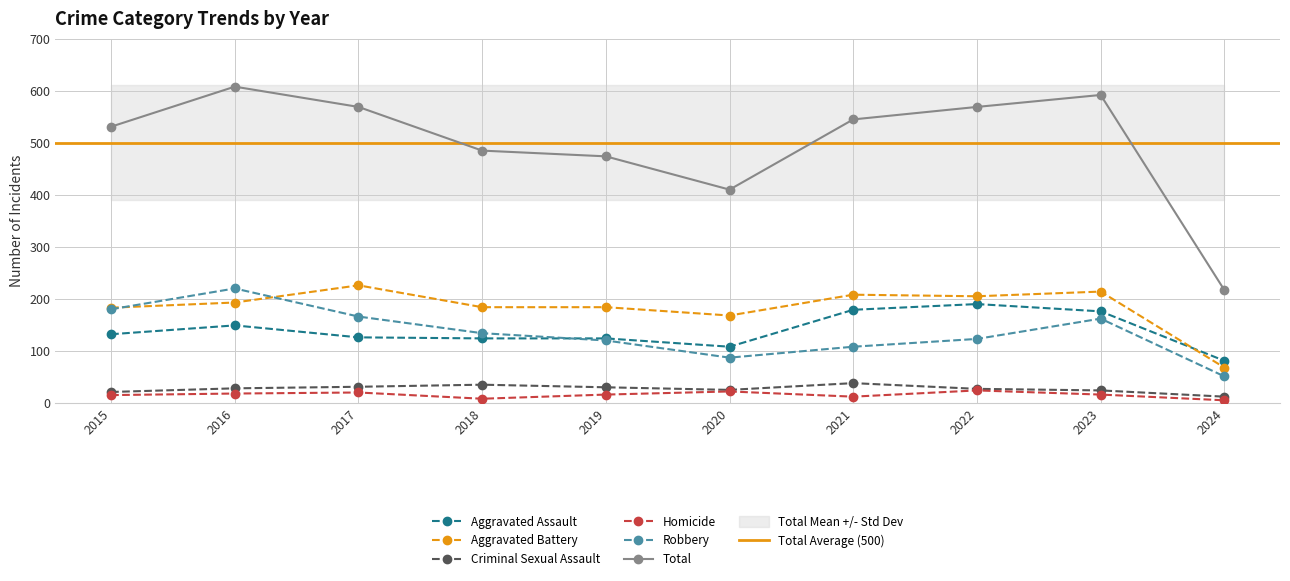

Rank the series by their maximum value, from highest to lowest.

Total, Aggravated Battery, Robbery, Aggravated Assault, Criminal Sexual Assault, Homicide